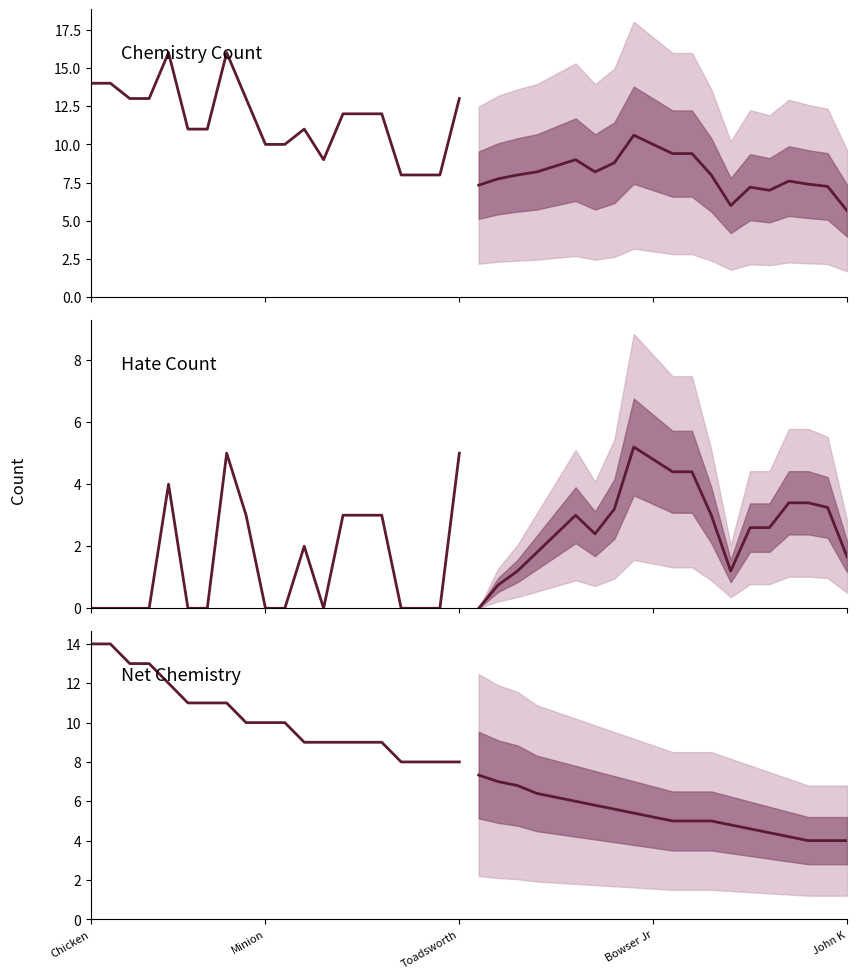

True or false: Historical and Projected cross at least once.

False